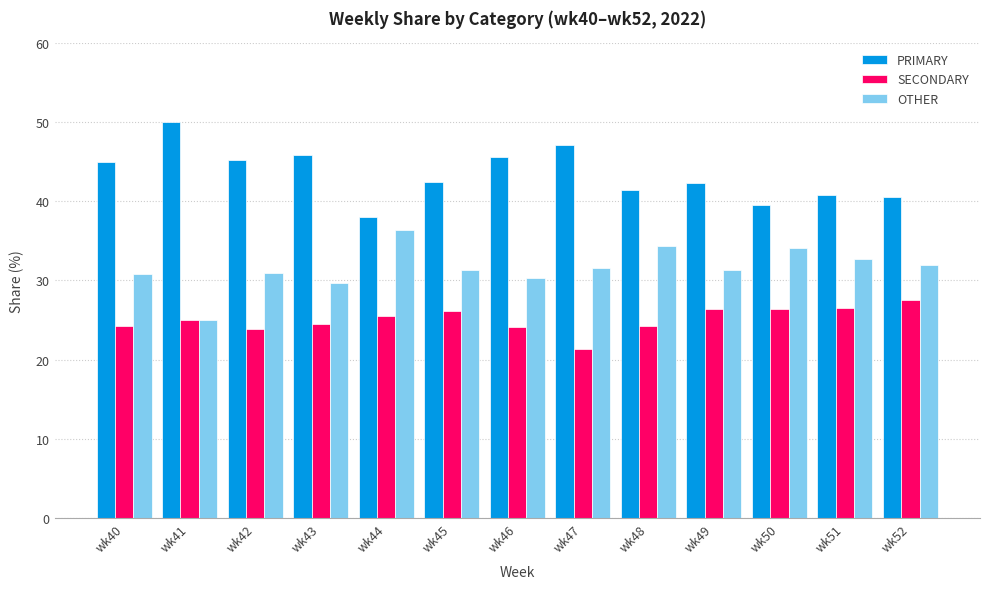

List the series in order of their peak value, highest first.

PRIMARY, OTHER, SECONDARY